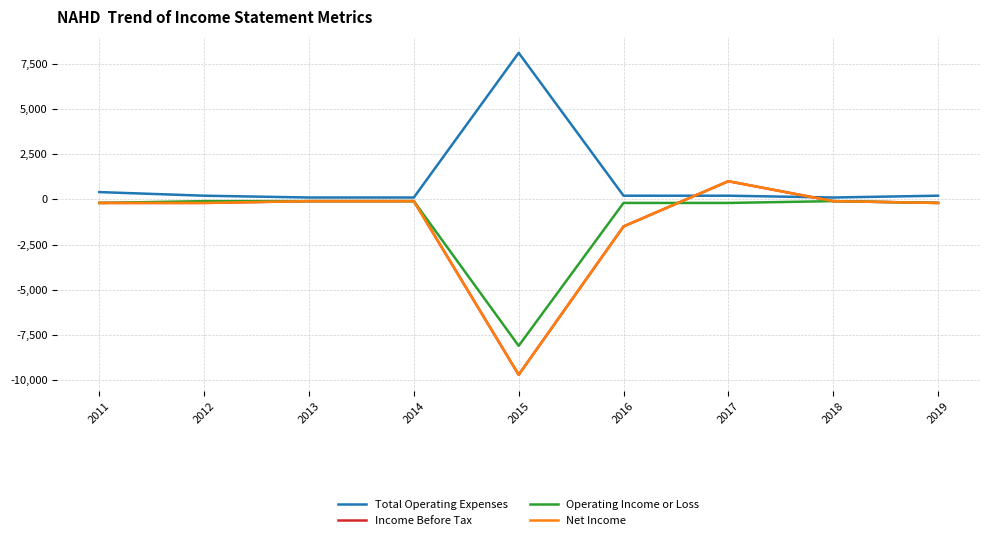

What is the total value across all series at 2016?

-3000